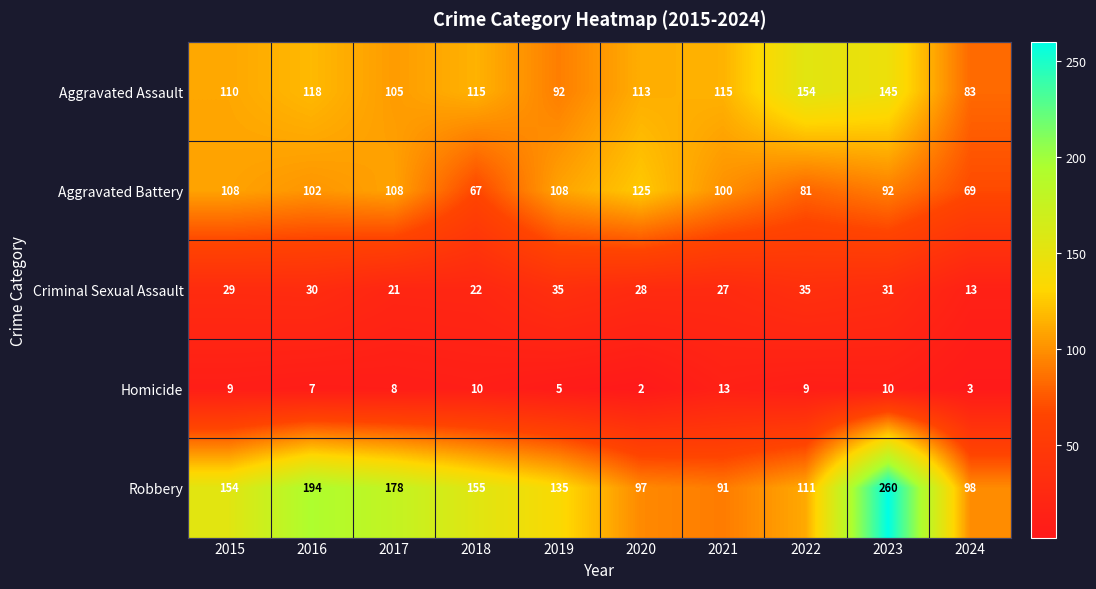

Which series has the largest range (max minus min)?

Robbery